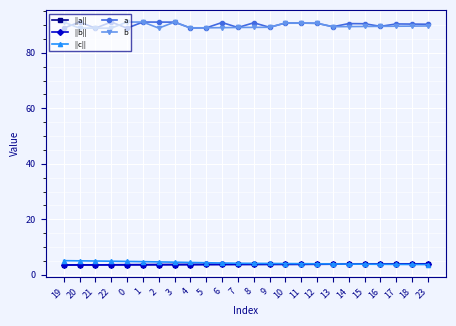

Which label corresponds to the largest value in the chart?

22